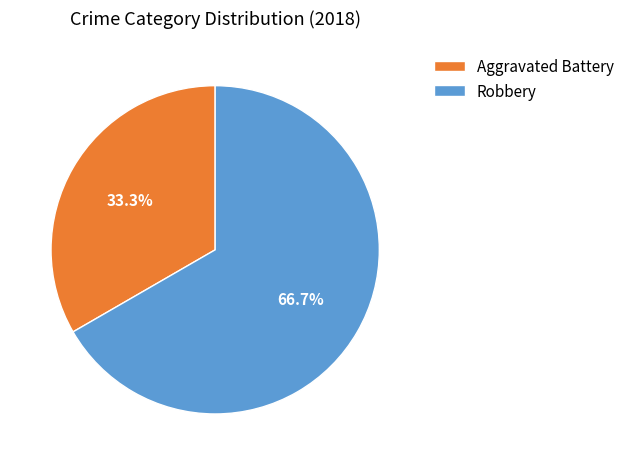

Which slice is the smallest?

Aggravated Battery